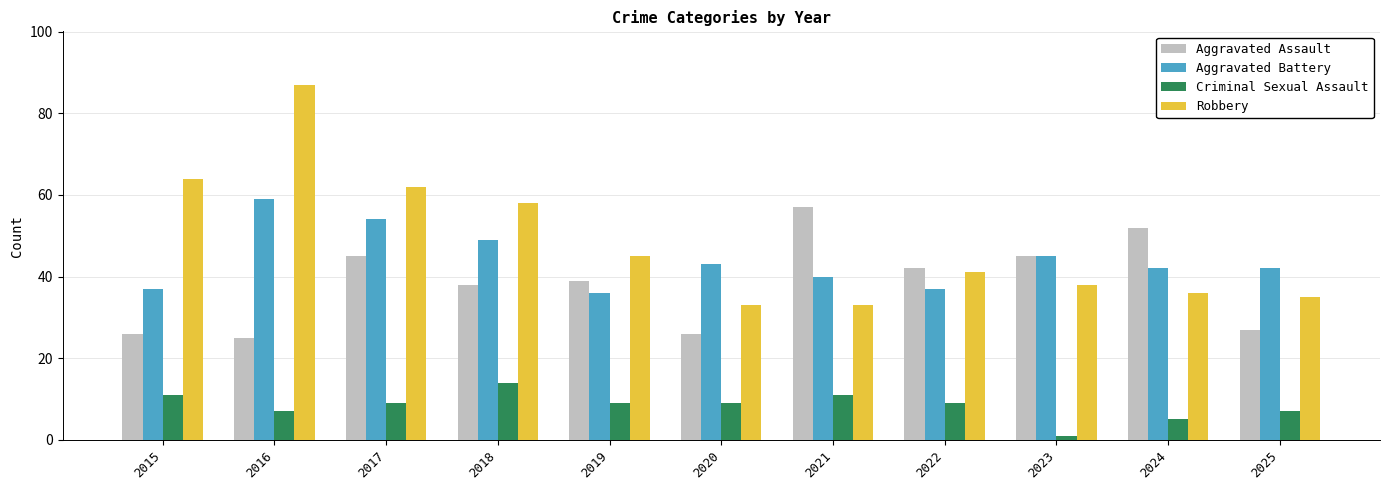

Reading left to right, extract all data points from this chart.

Aggravated Assault: 26	25	45	38	39	26	57	42	45	52	27
Aggravated Battery: 37	59	54	49	36	43	40	37	45	42	42
Criminal Sexual Assault: 11	7	9	14	9	9	11	9	1	5	7
Robbery: 64	87	62	58	45	33	33	41	38	36	35